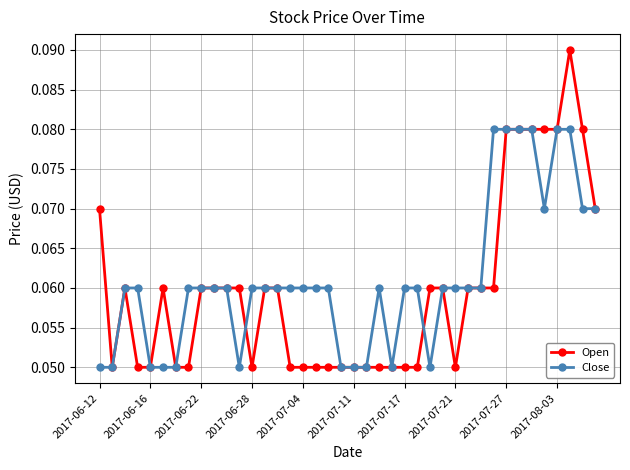

At how many categories does at least one series exceed 0?

40